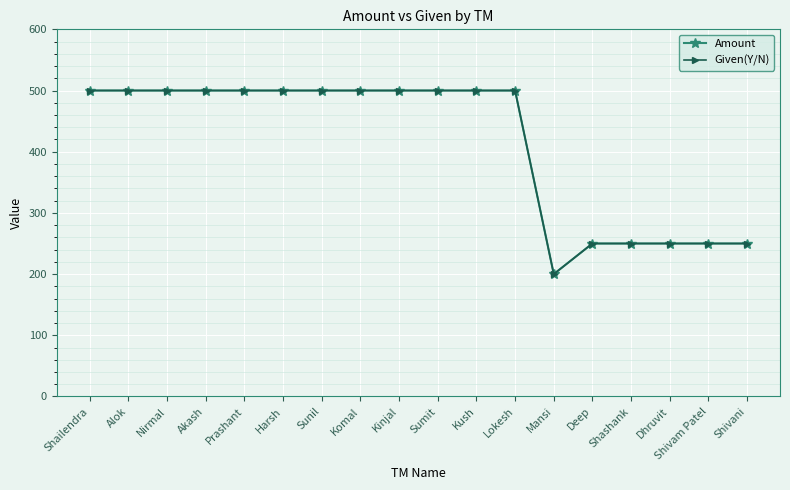

True or false: Given(Y/N) and Amount intersect in this chart.

False